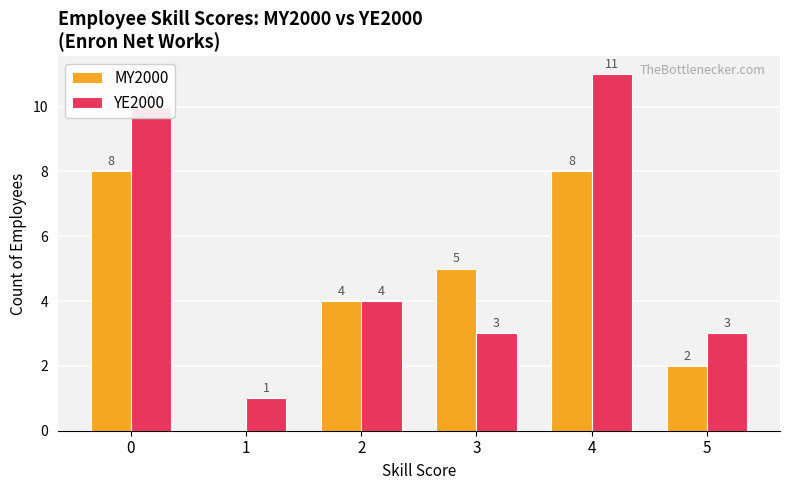

Count the YE2000 values in the range 3 to 10.

4